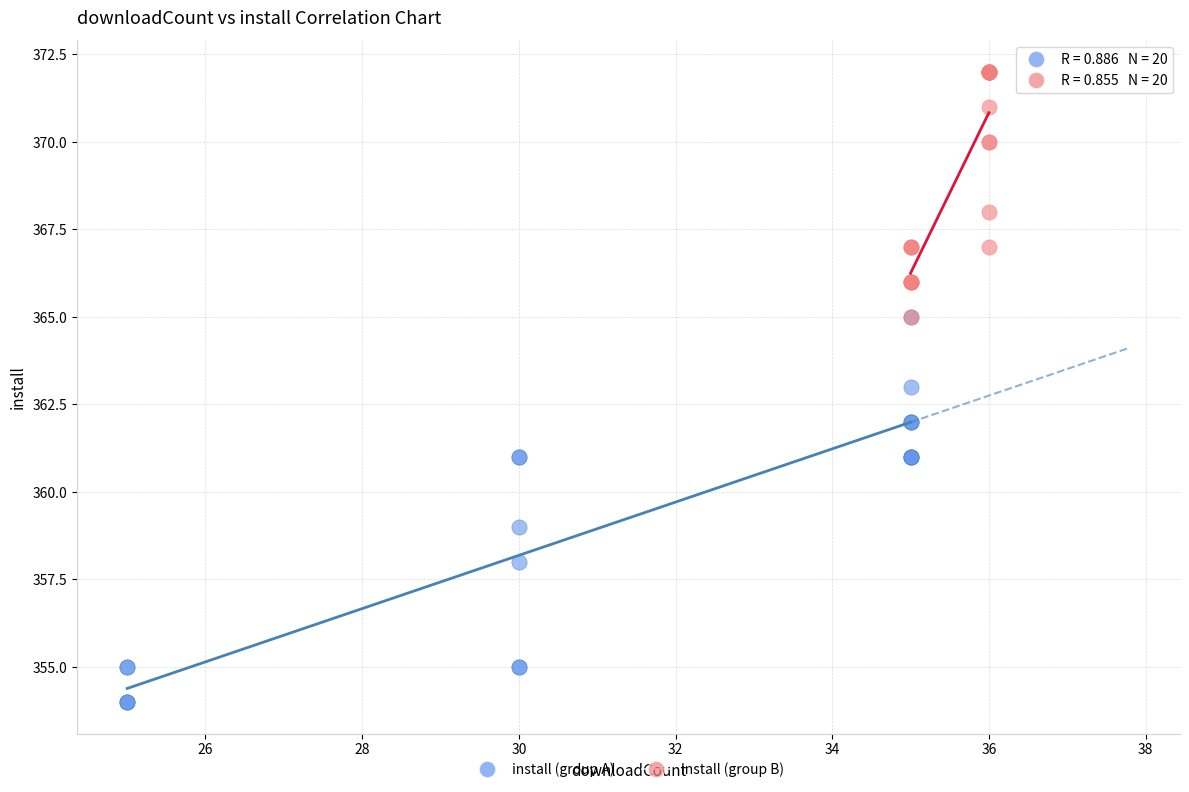

What are all the series names shown in the legend?

install (group A), install (group B)